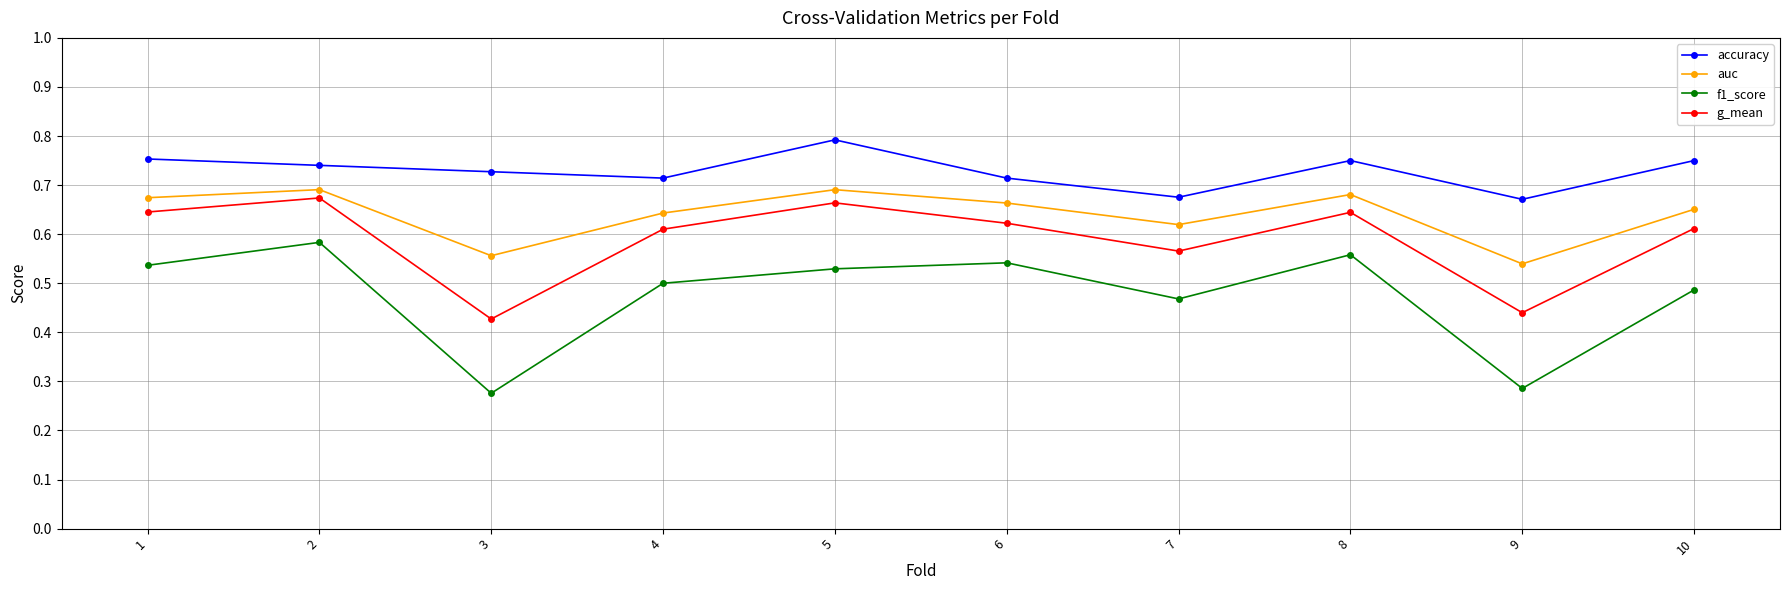

True or false: auc and accuracy cross at least once.

False